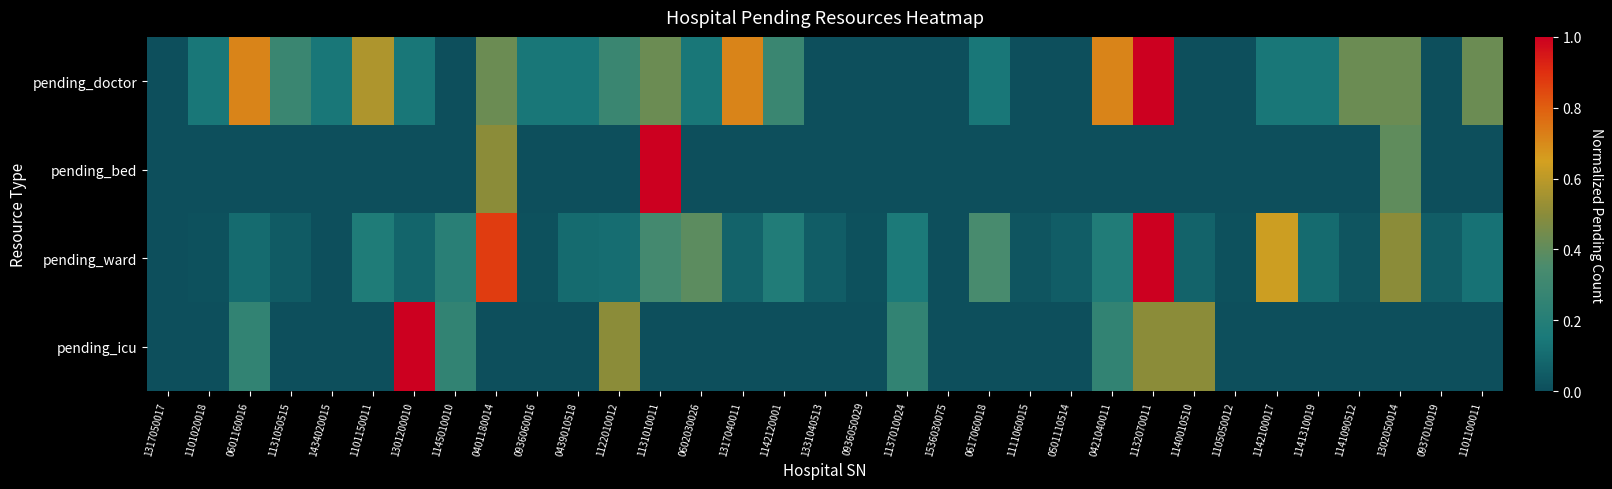

Rank the series by their average value, from highest to lowest.

pending_doctor, pending_ward, pending_icu, pending_bed